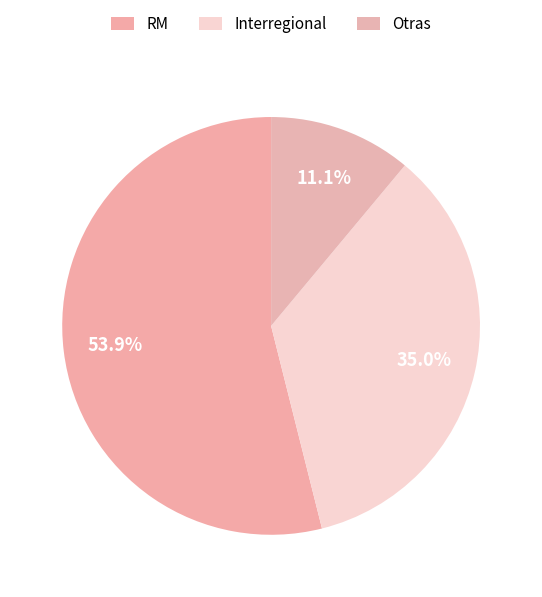

What is the ratio of the value at Interregional to the value at Otras?

3.2